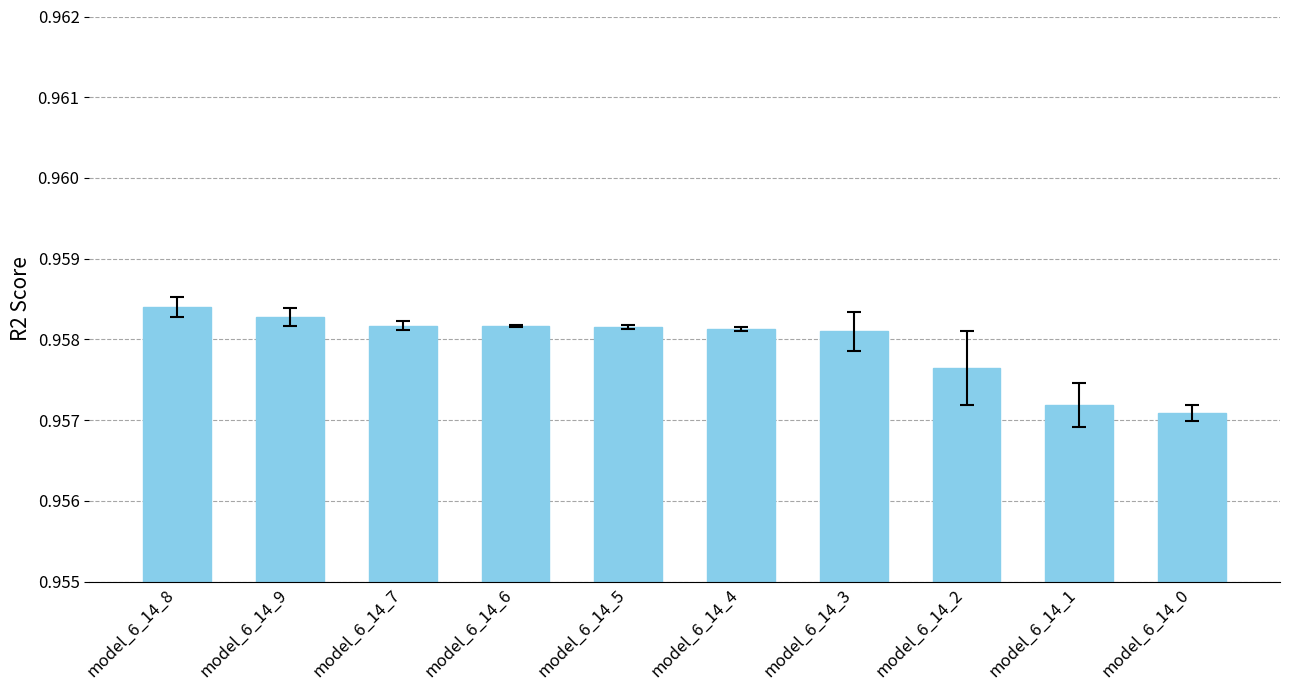

At which category does the chart reach its peak across all series?

model_6_14_8